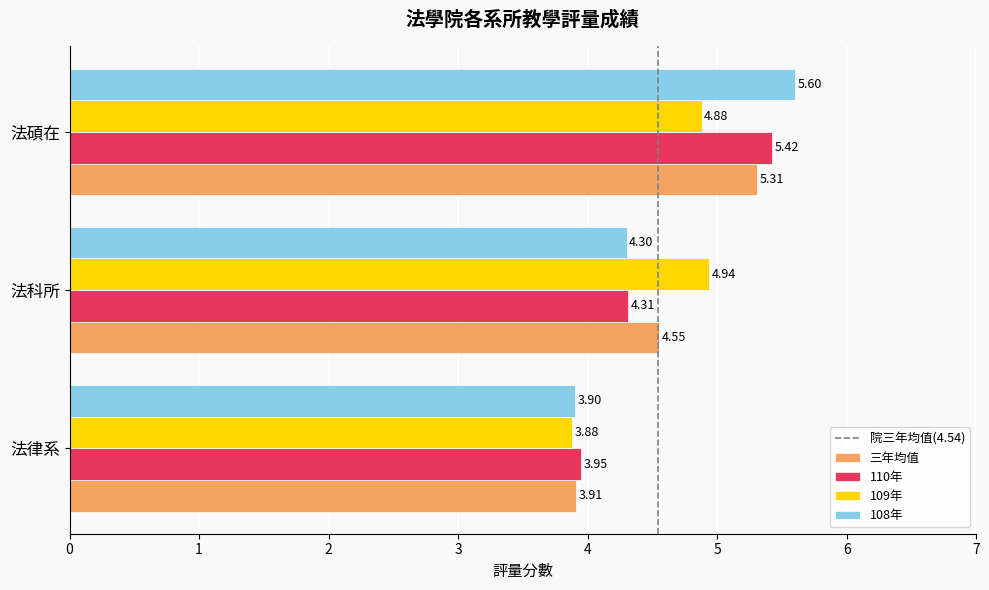

List the labels in order of 108年 value, smallest first.

法律系, 法科所, 法碩在